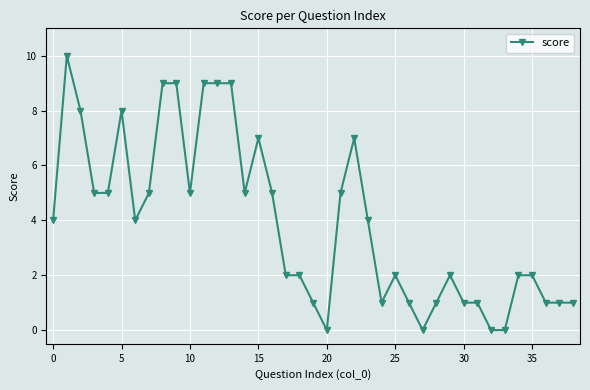

What is the greatest value displayed?

10